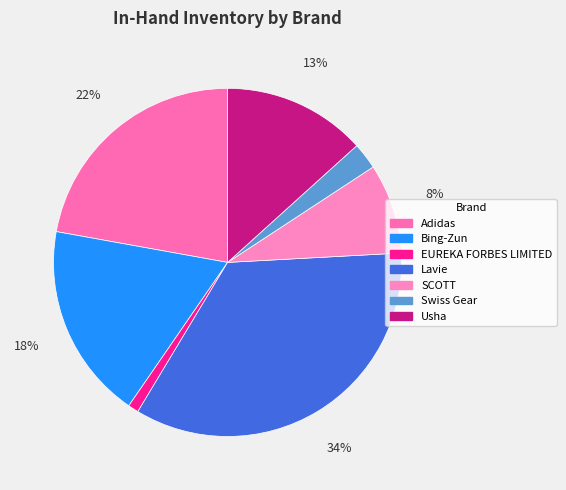

What is the largest slice in the pie chart?

Lavie